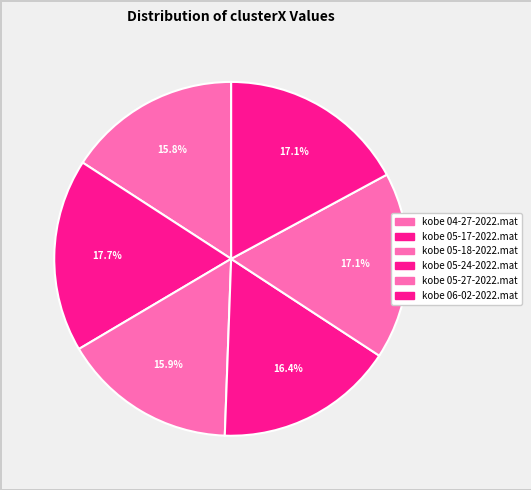

The kobe 05-17-2022.mat slice represents 3% of the pie. True or false?

False